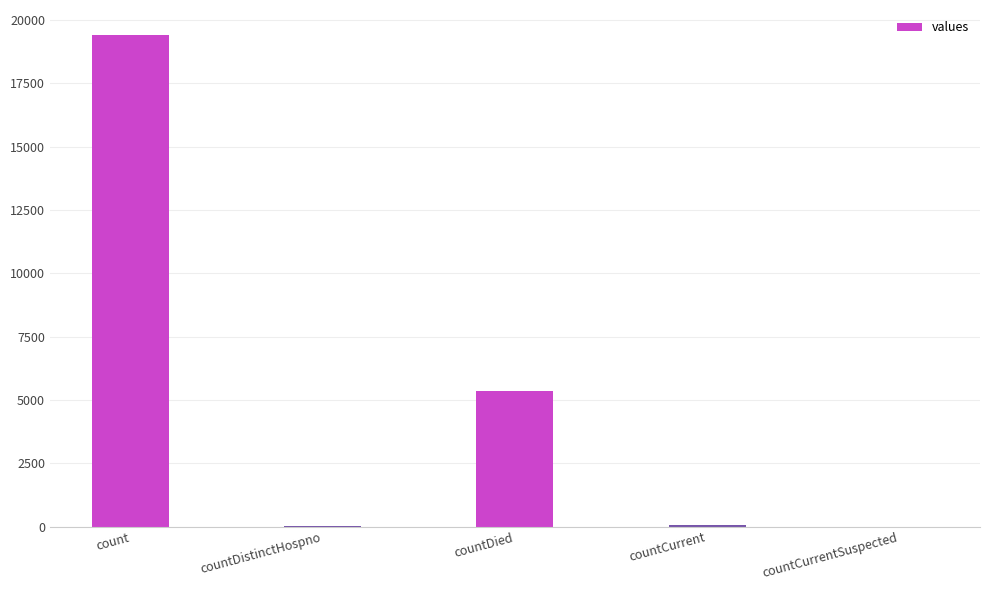

True or false: the data shows 19420 at count.

True